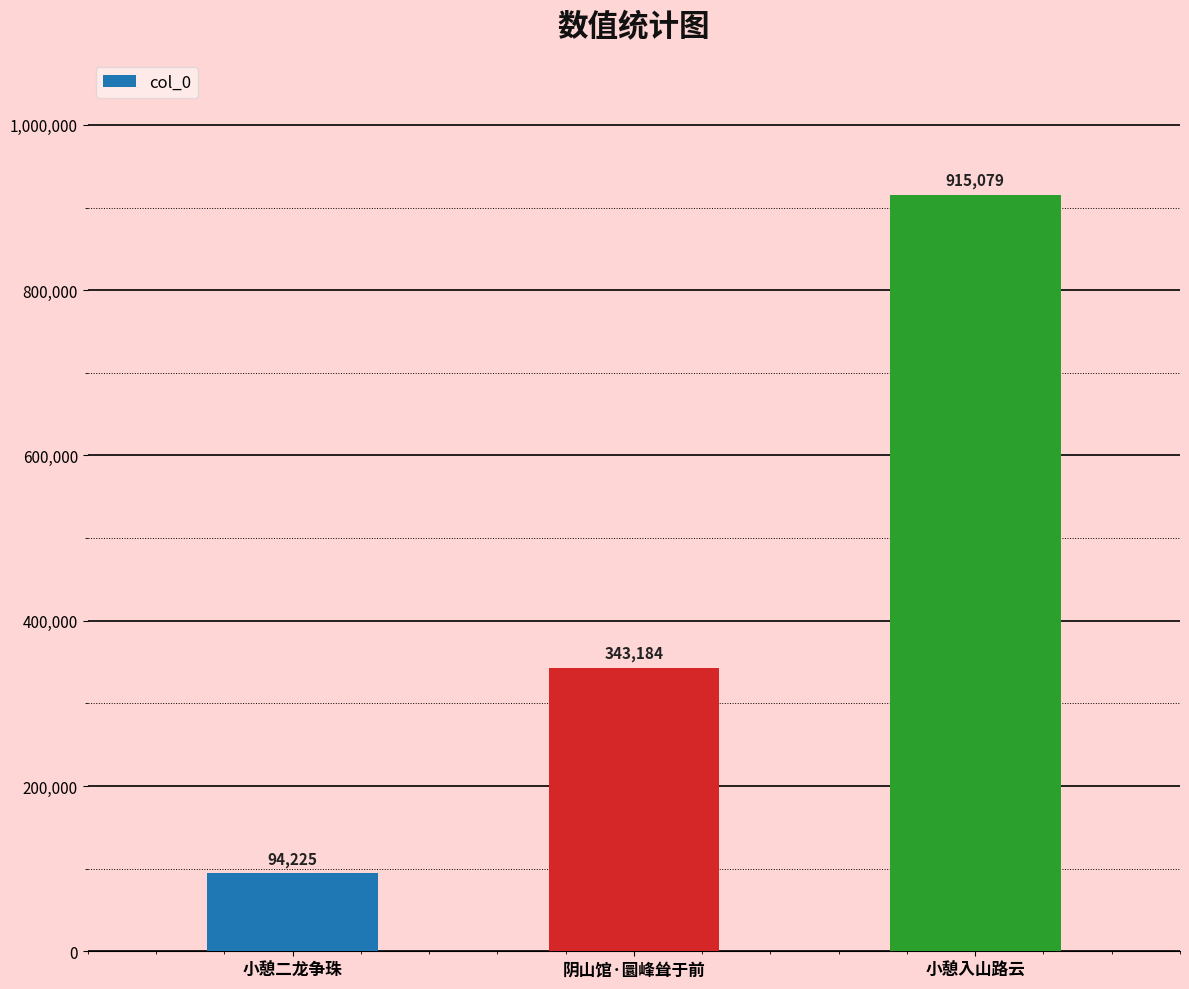

List the labels in order of value, smallest first.

小憩二龙争珠, 阴山馆·圜峰耸于前, 小憩入山路云